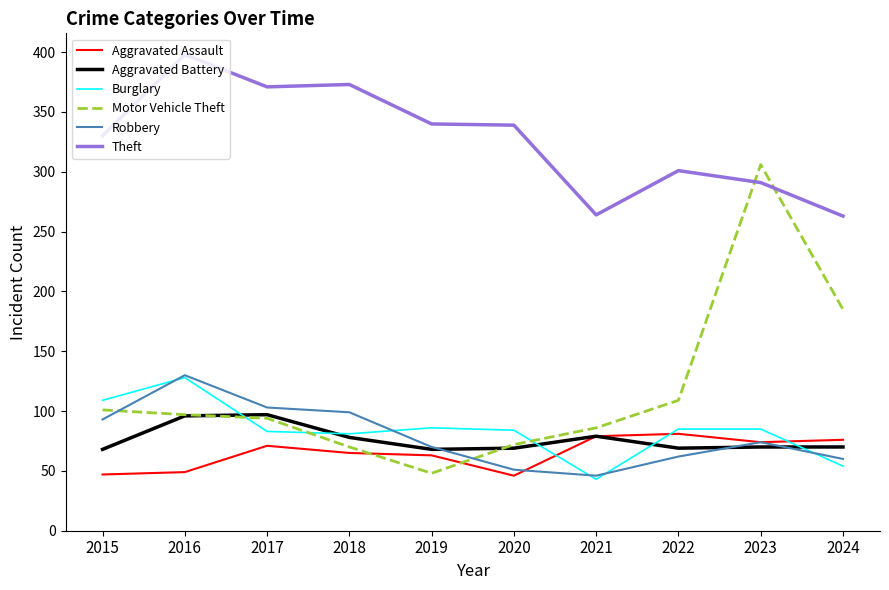

True or false: Theft has a value of 556 at 2018.

False